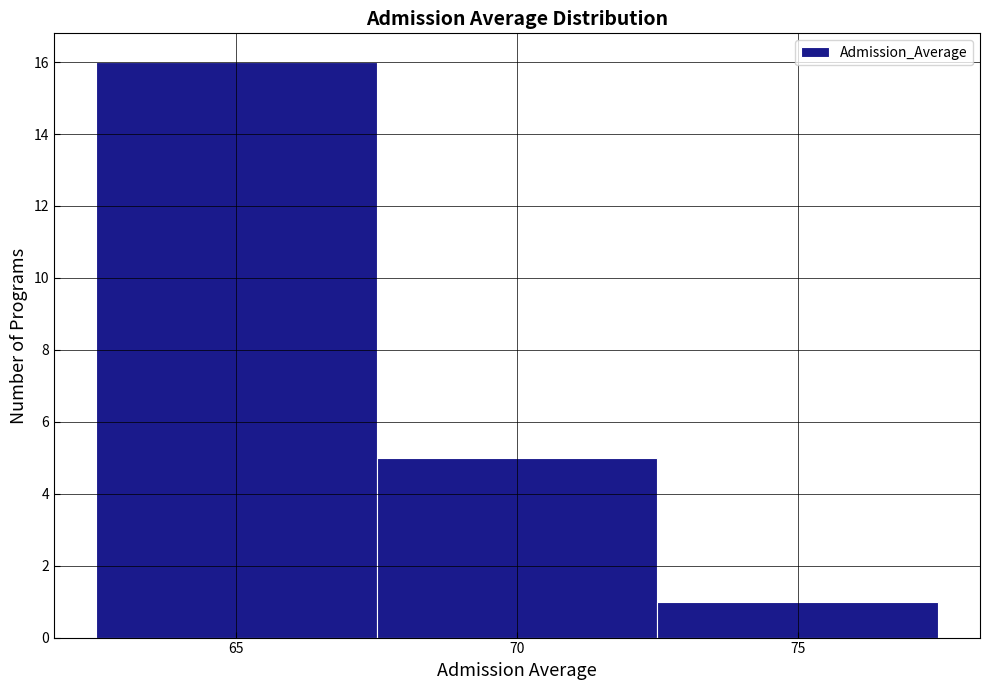

Reading left to right, transcribe this chart: for each bar, give the range it covers on the x-axis and its height. The values are not printed on the chart, so give them approximately, as read against the axis.

62.5 to 67.5: 16
67.5 to 72.5: 5
72.5 to 77.5: 1